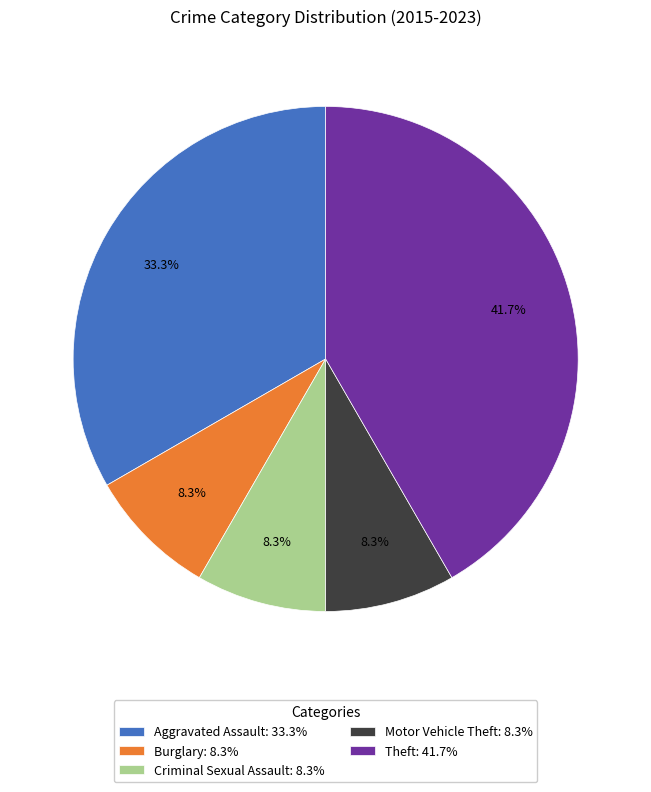

To the nearest percent, what portion does Criminal Sexual Assault represent?

8%